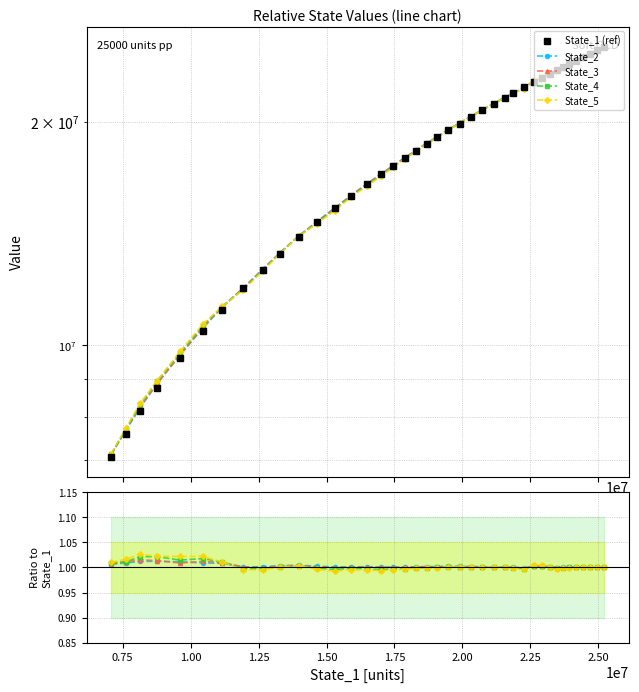

How many values in the State_3 series exceed 1?

34